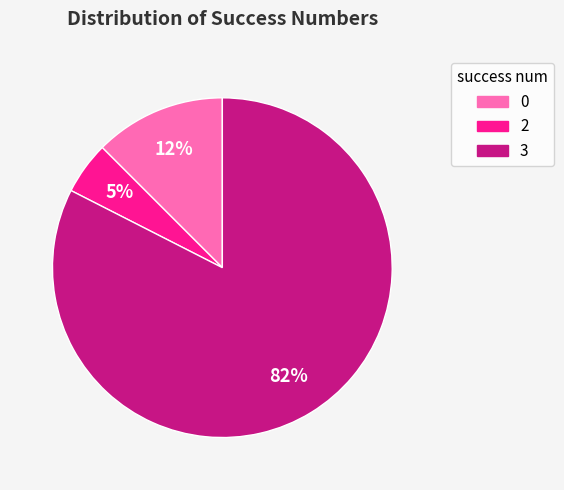

To the nearest percent, what is the combined percentage of 3 and 0?

95%